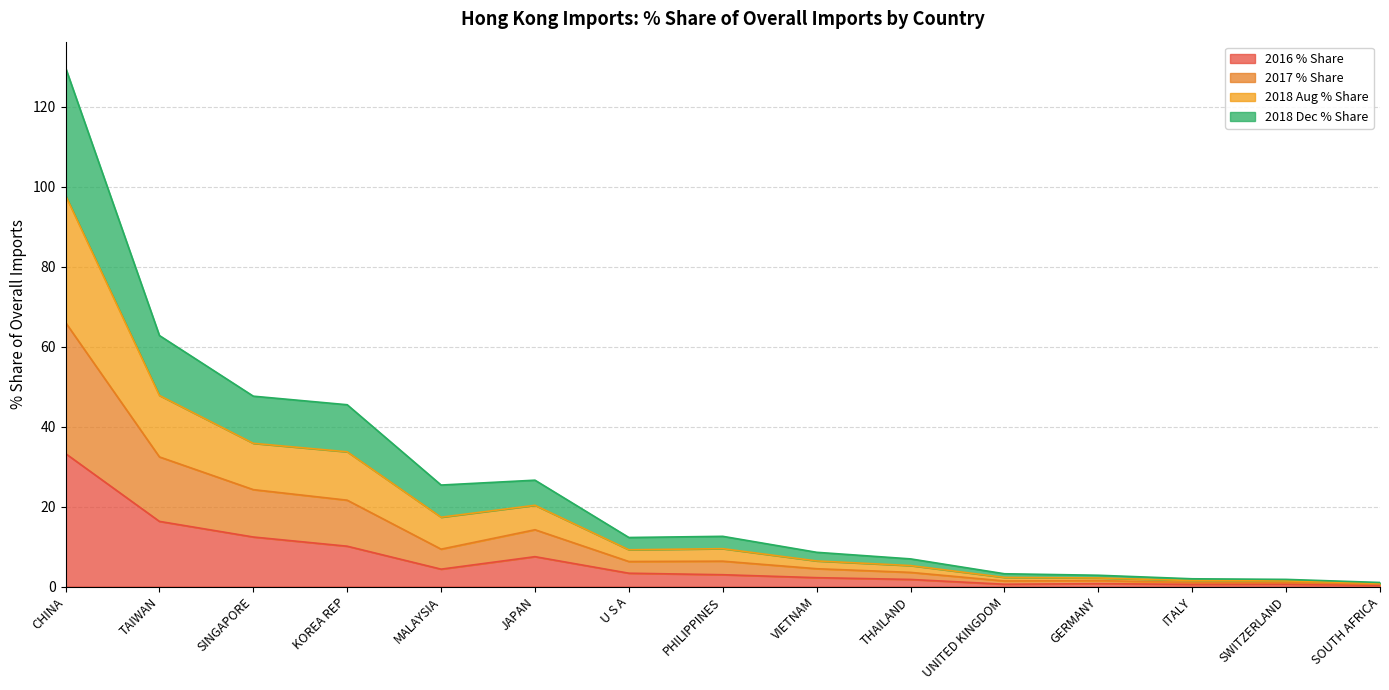

The value of 2018 Dec % Share at GERMANY is 0.7. True or false?

False